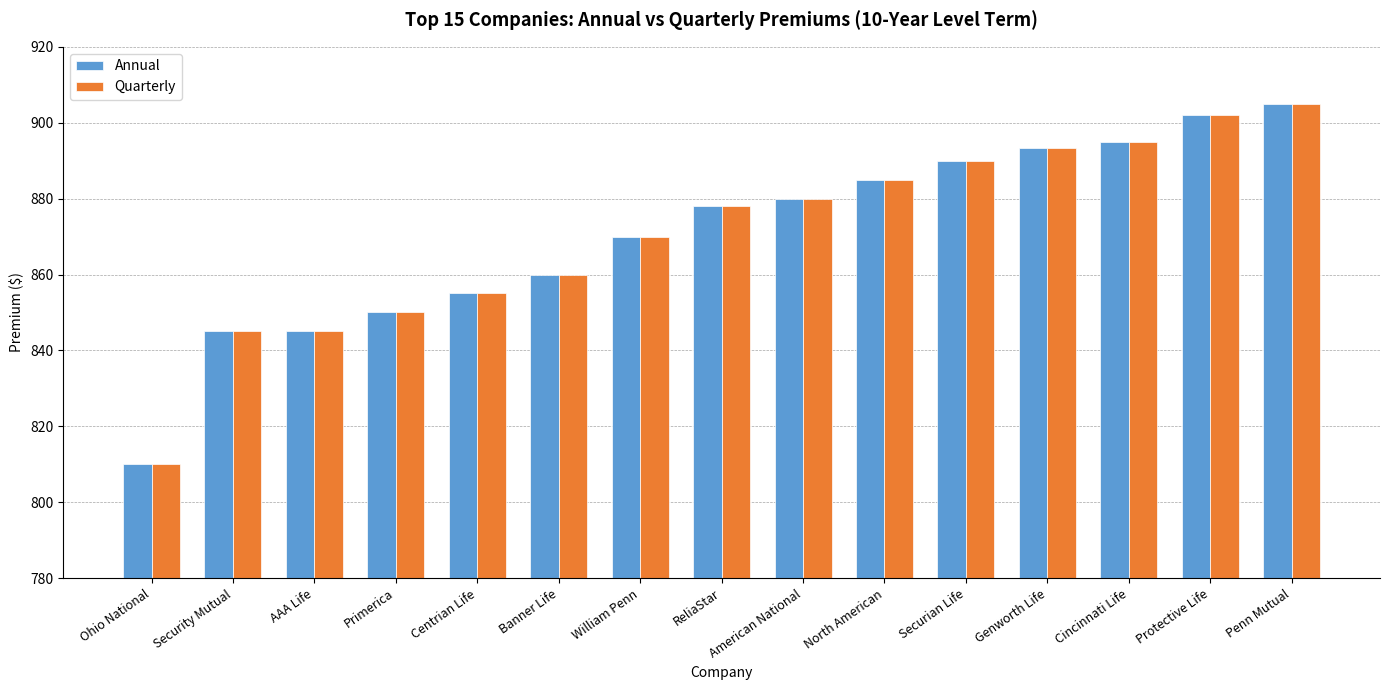

What is the difference between the maximum and minimum values in the Annual series?

95.0